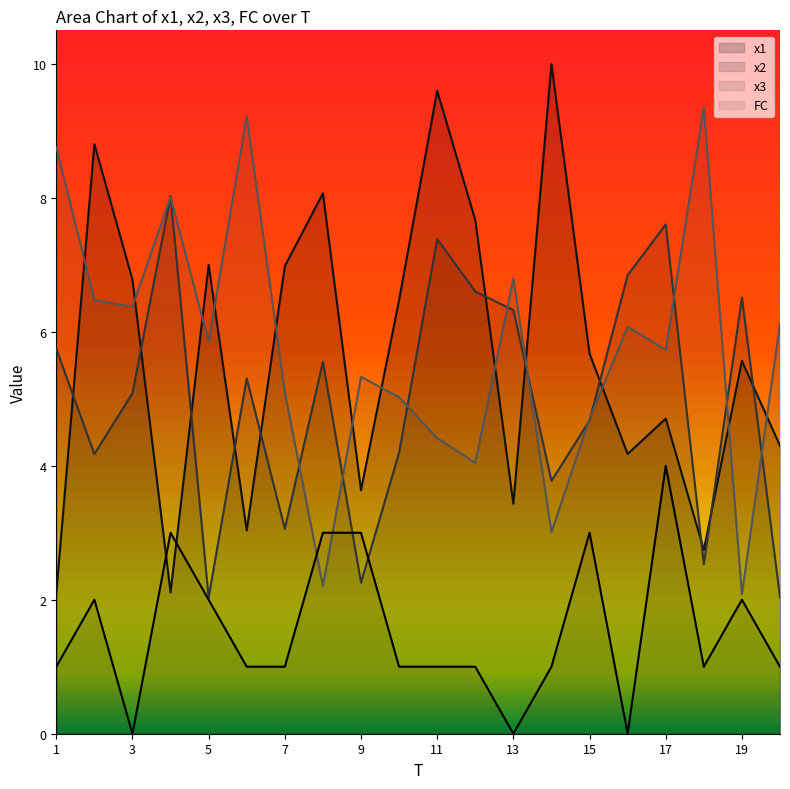

Which category has the highest value across all series?

14